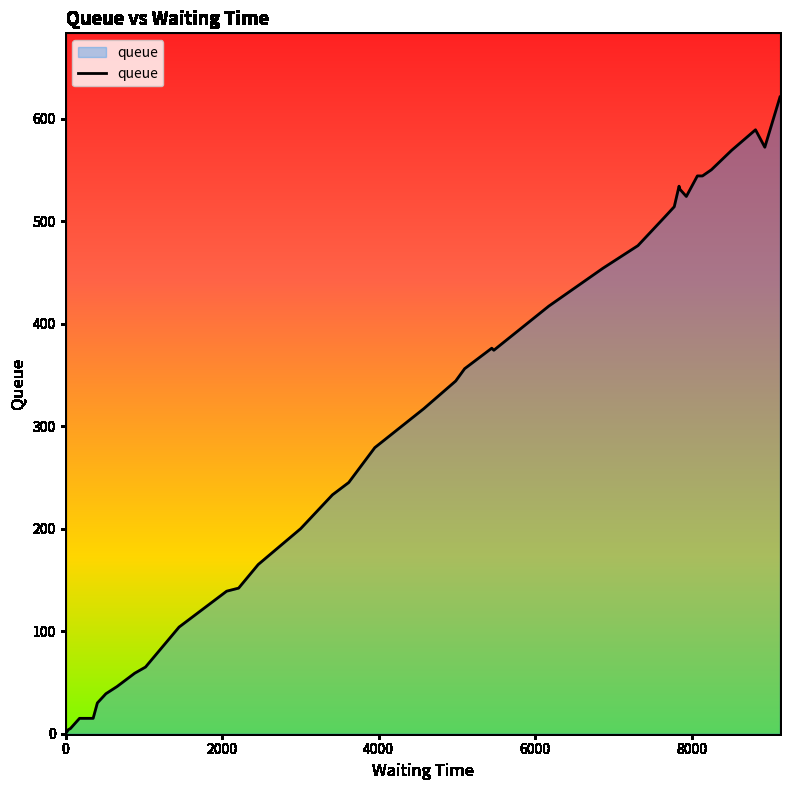

What is the average value?

287